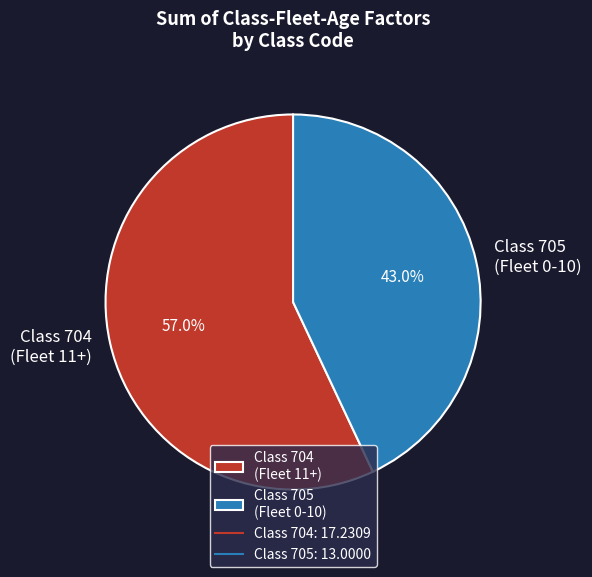

Which category has the biggest portion of the pie?

Class 704 (Fleet 11+)